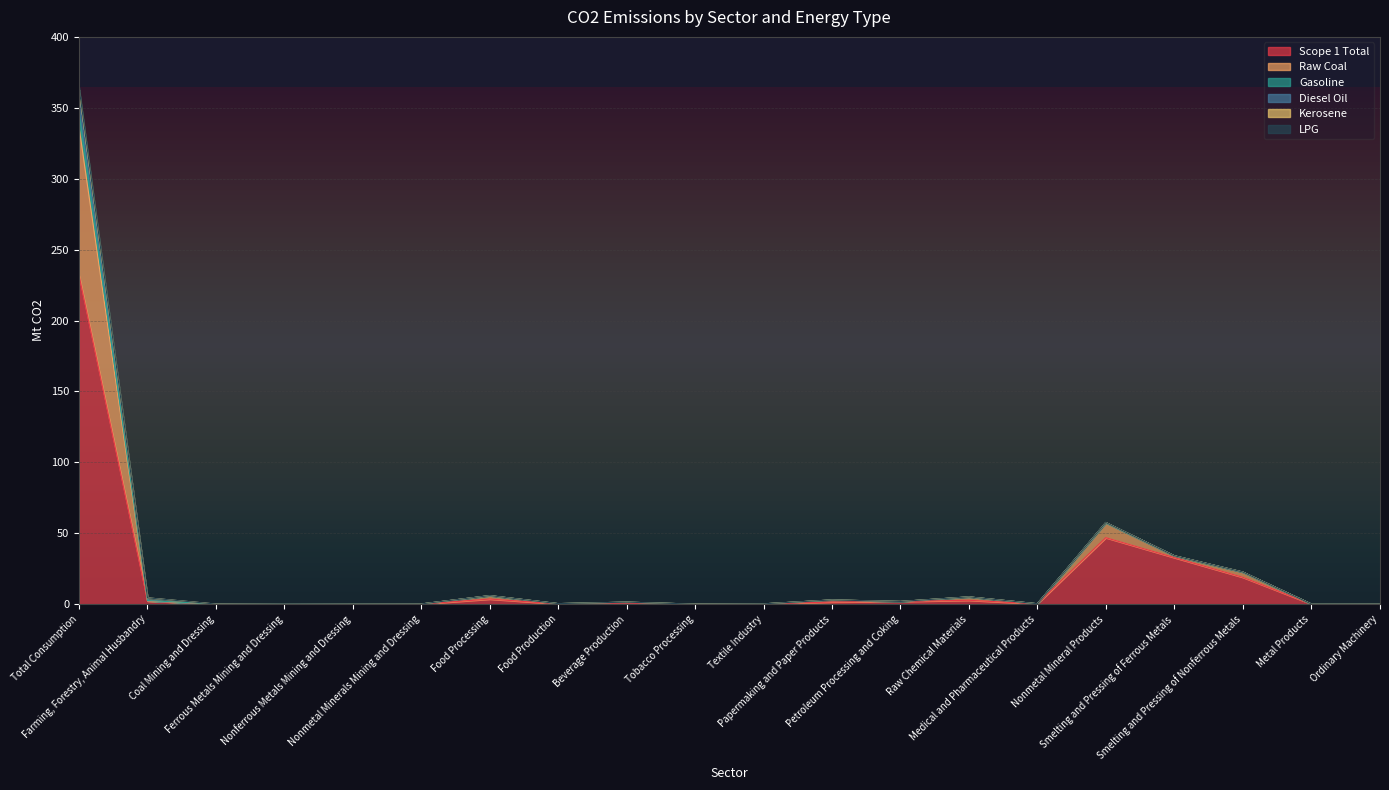

True or false: Gasoline has a value of 0.2 at Nonferrous Metals Mining and Dressing.

True